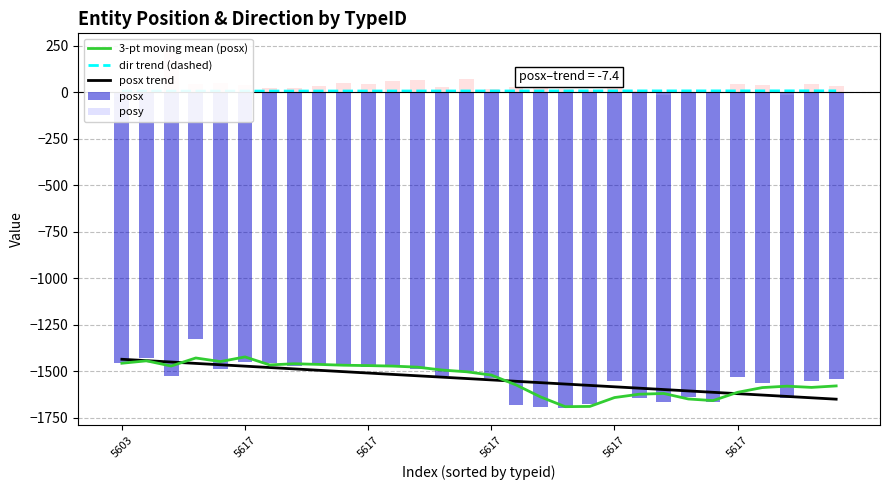

What is the difference between the highest and lowest values at 11?

1576.1